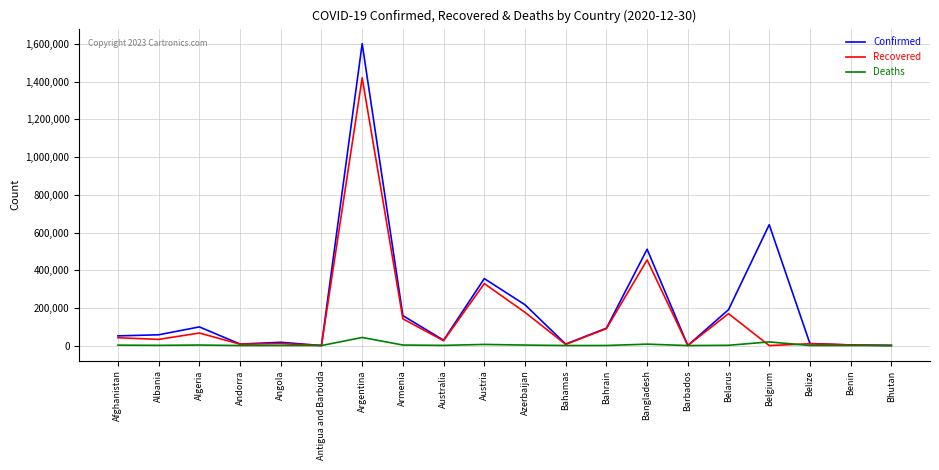

At which category is the sum across all series the highest?

Argentina